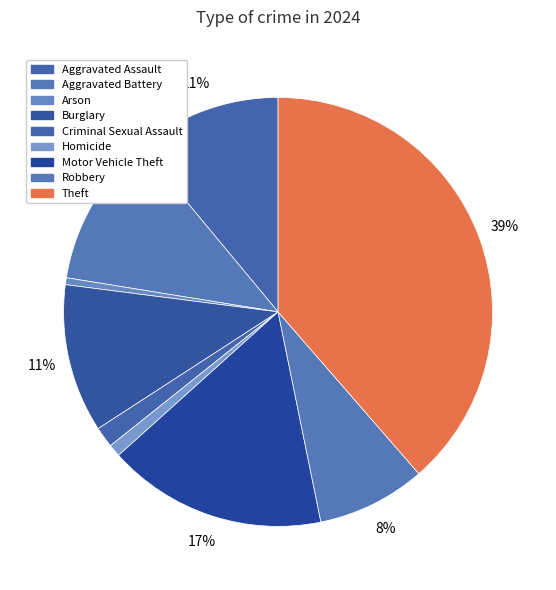

To the nearest percent, what is the difference between the Arson and Criminal Sexual Assault slice percentages?

1%